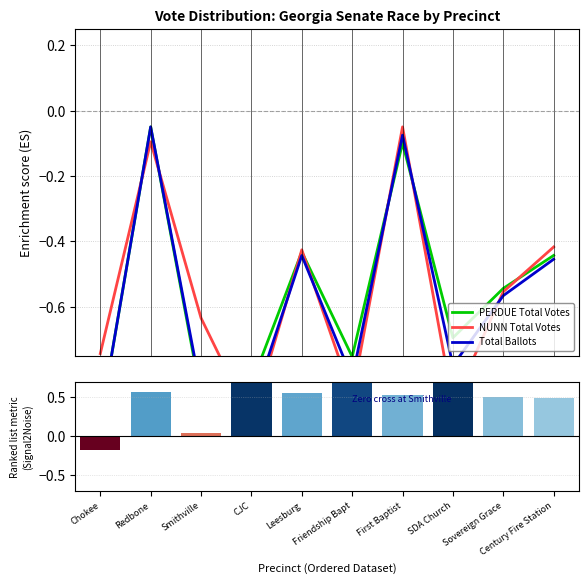

What is the label of the 6th bar from the right?

Leesburg